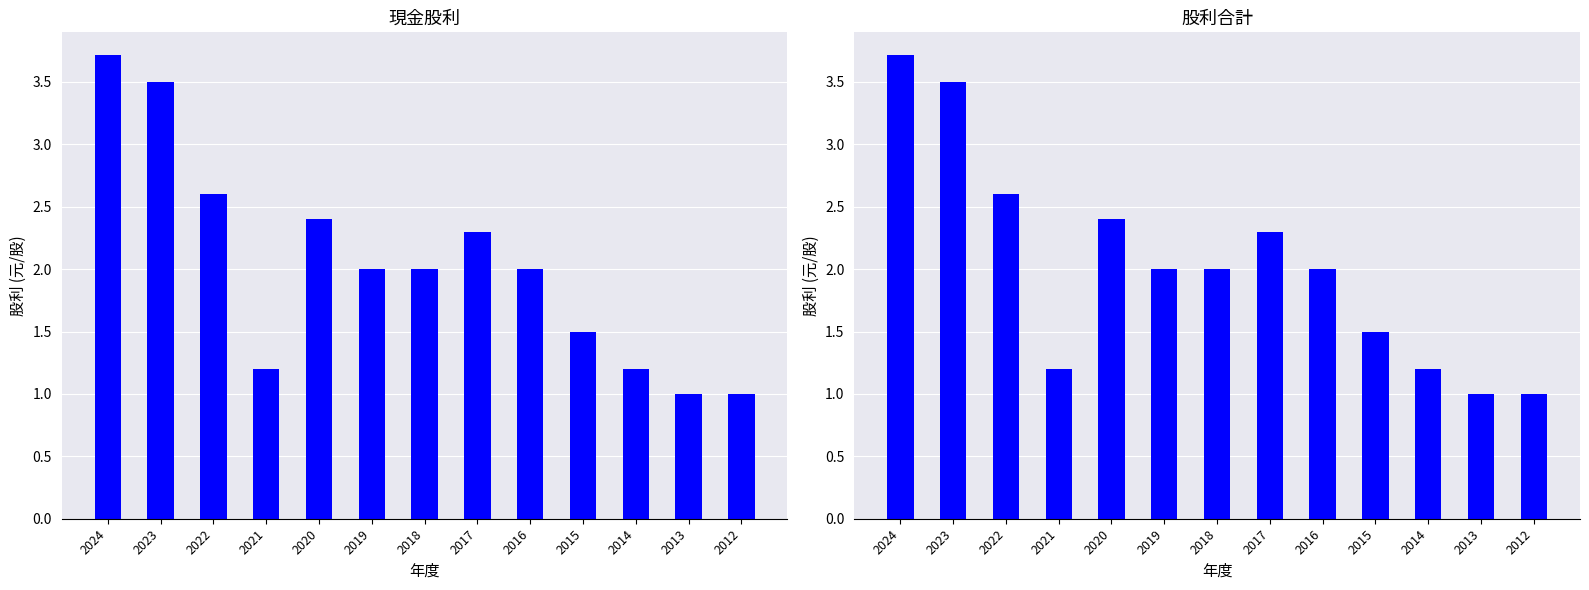

Between 2021 and 2023, which is larger?

2023